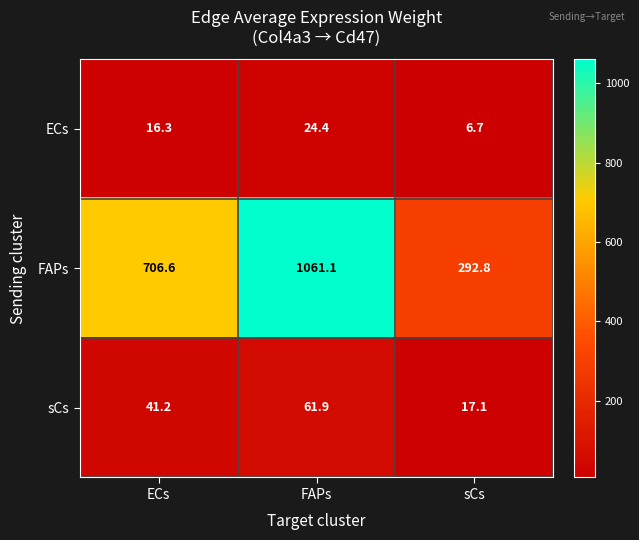

Which series has the widest spread of values?

FAPs